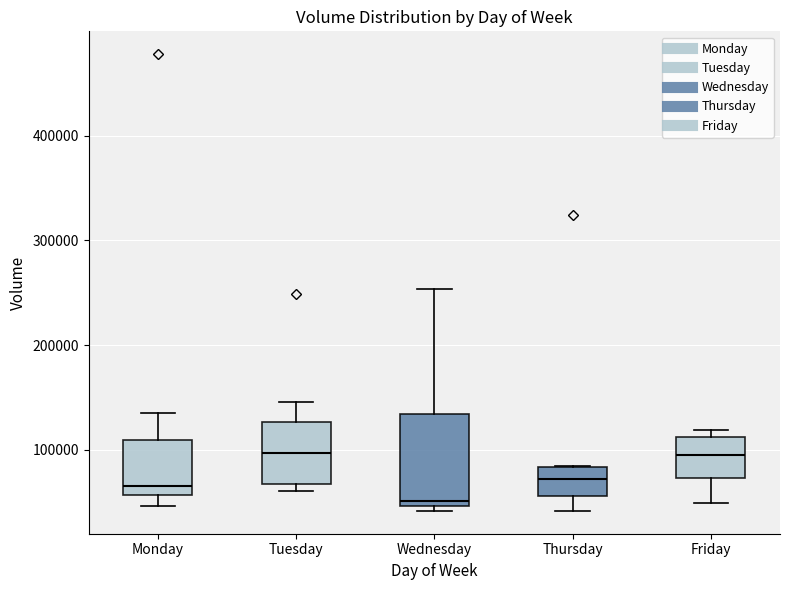

Reading left to right, read every box against the y-axis: the position of its median line, the range the box covers, and the ends of its whiskers. The values are not printed on the chart, so give them approximately, as read against the axis.

Monday: median 70000, box 60000 to 110000, whiskers 50000 to 140000
Tuesday: median 100000, box 70000 to 130000, whiskers 60000 to 150000
Wednesday: median 50000 (just above the box's lower edge), box 50000 to 130000, whiskers 40000 to 250000
Thursday: median 70000, box 60000 to 80000, whiskers 40000 to 80000
Friday: median 90000, box 70000 to 110000, whiskers 50000 to 120000